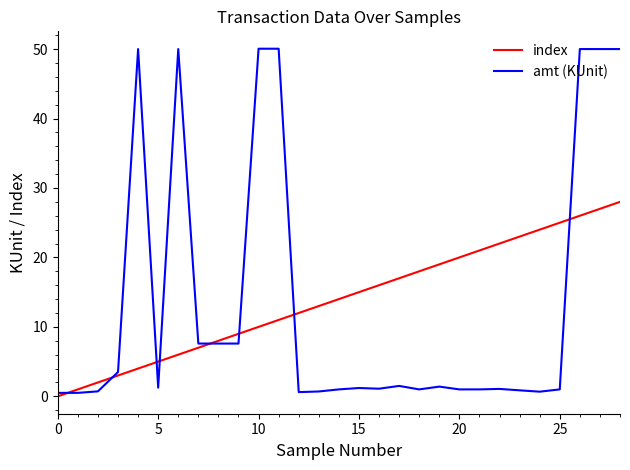

Rank the series by their maximum value, from lowest to highest.

index, amt (KUnit)